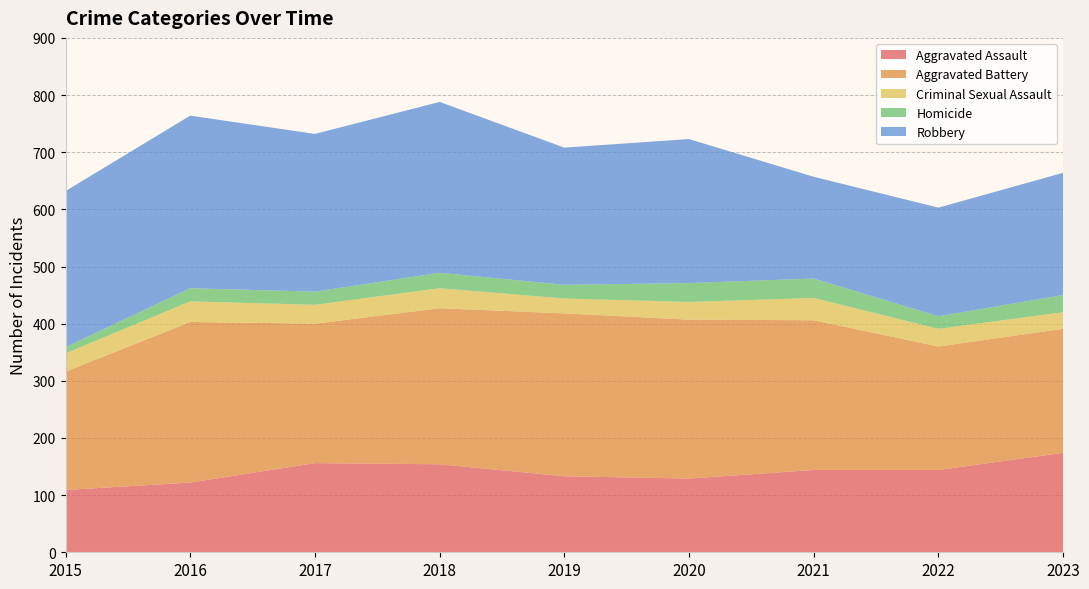

Reading left to right, extract all data points from this chart.

Aggravated Assault: 109	122	156	154	133	129	144	144	174
Aggravated Battery: 207	281	244	273	285	278	262	216	217
Criminal Sexual Assault: 32	36	33	35	26	31	39	31	29
Homicide: 11	23	23	27	24	33	34	22	30
Robbery: 273	302	276	299	240	252	178	190	214